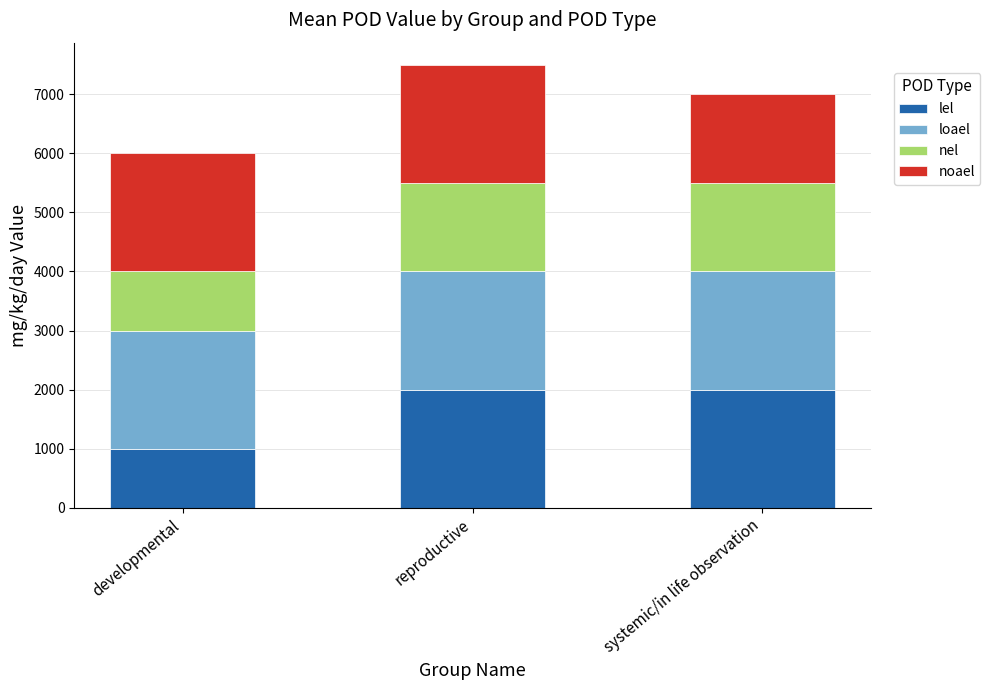

Count the number of data series in this chart.

4